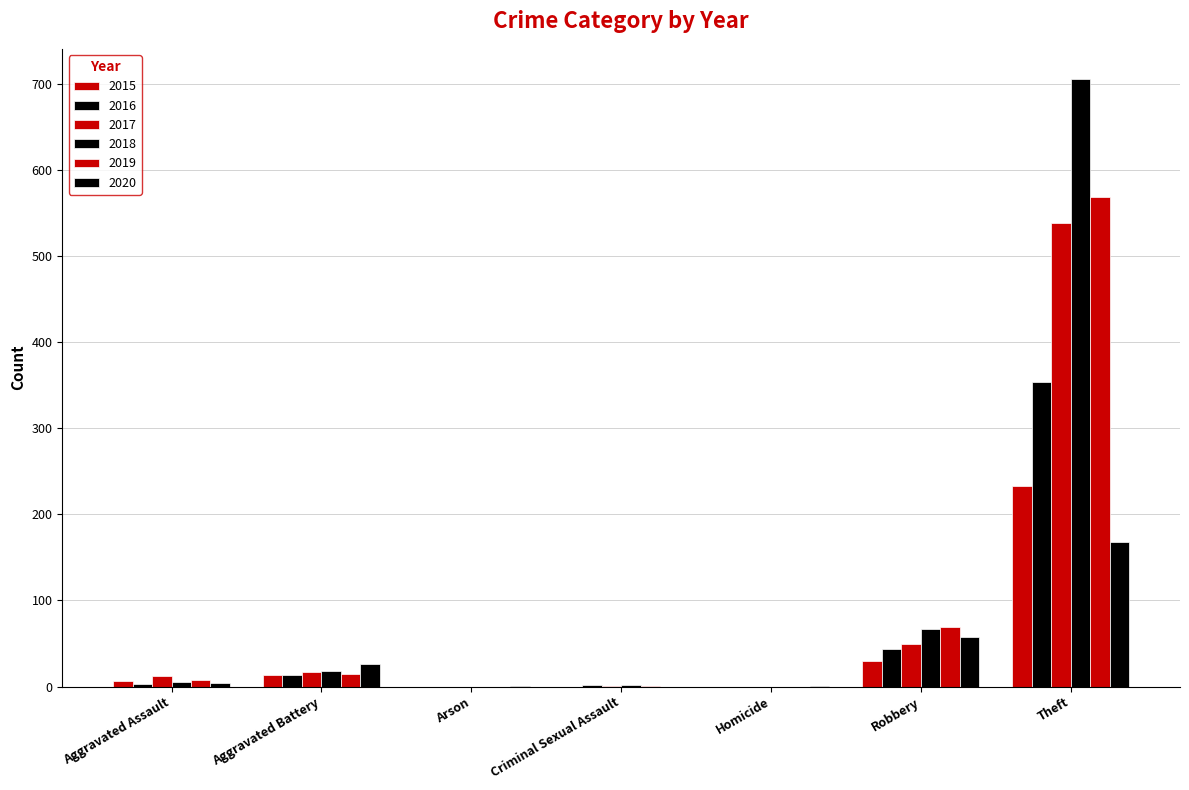

At which category is the sum across all series the highest?

Theft